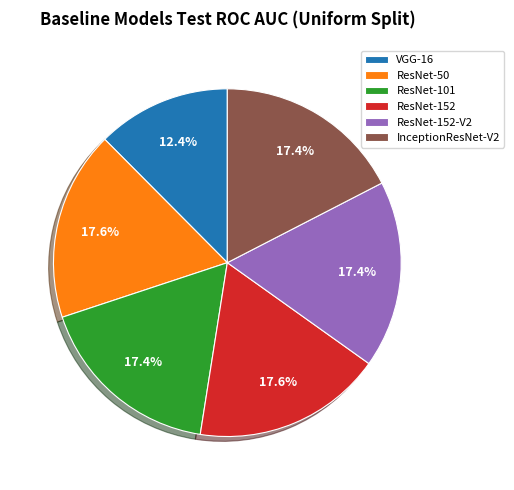

How many slices are in this pie chart?

6